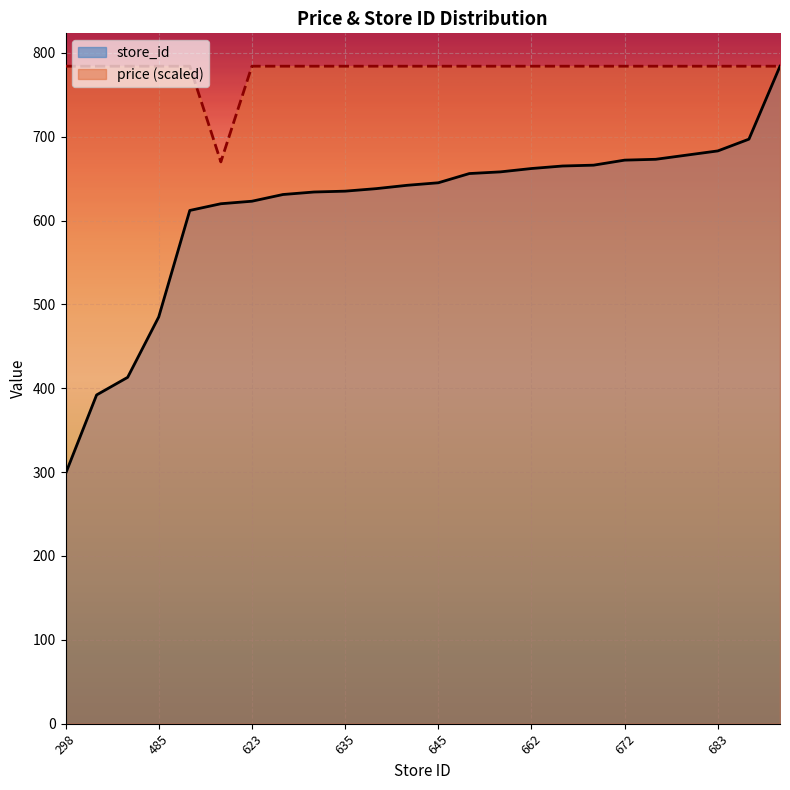

What is the lowest value of the price series?

669.9